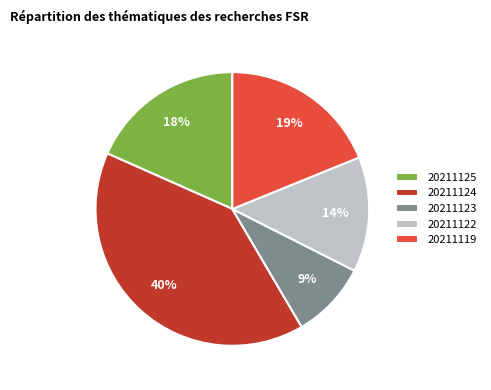

Which has a higher value, 20211125 or 20211123?

20211125